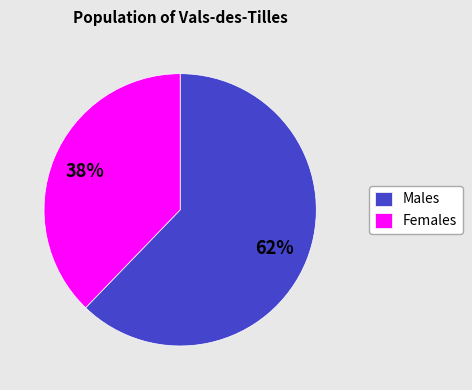

Combined, do Males and Females account for over 50%?

Yes